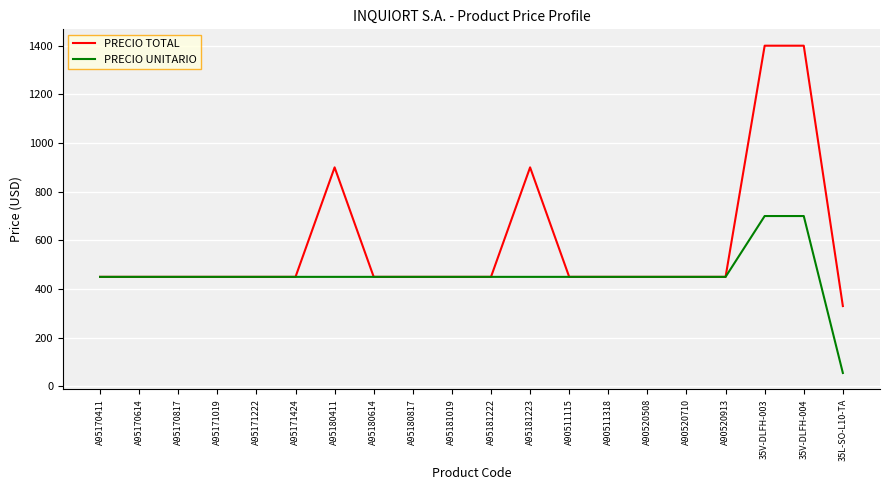

What is the difference between the maximum and second lowest values in the PRECIO UNITARIO series?

250